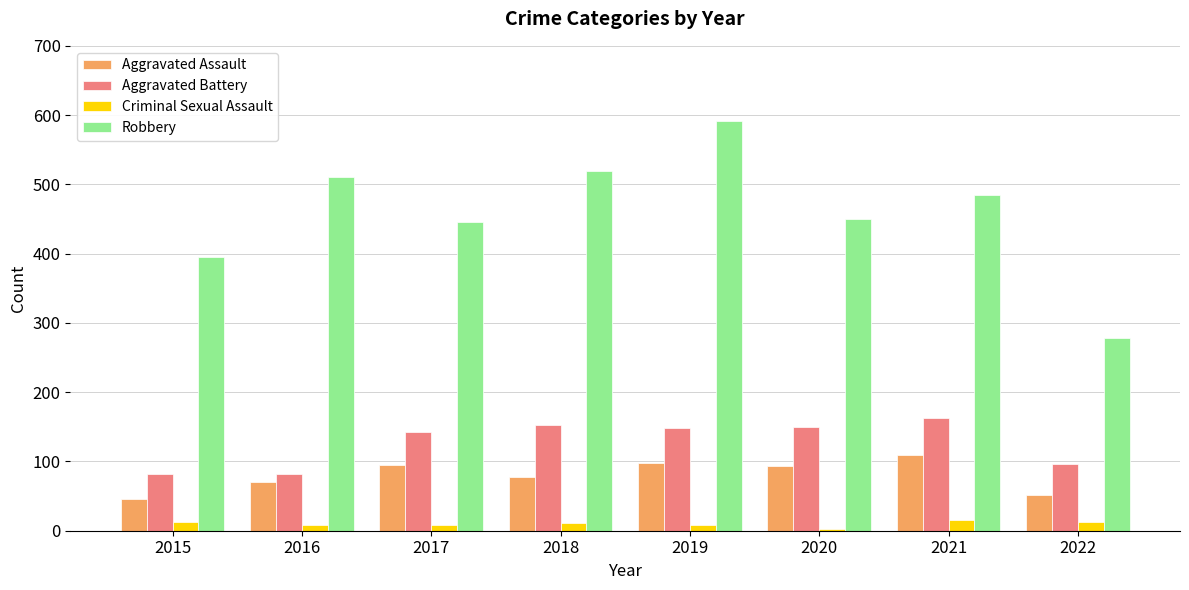

Which series has the widest spread of values?

Robbery